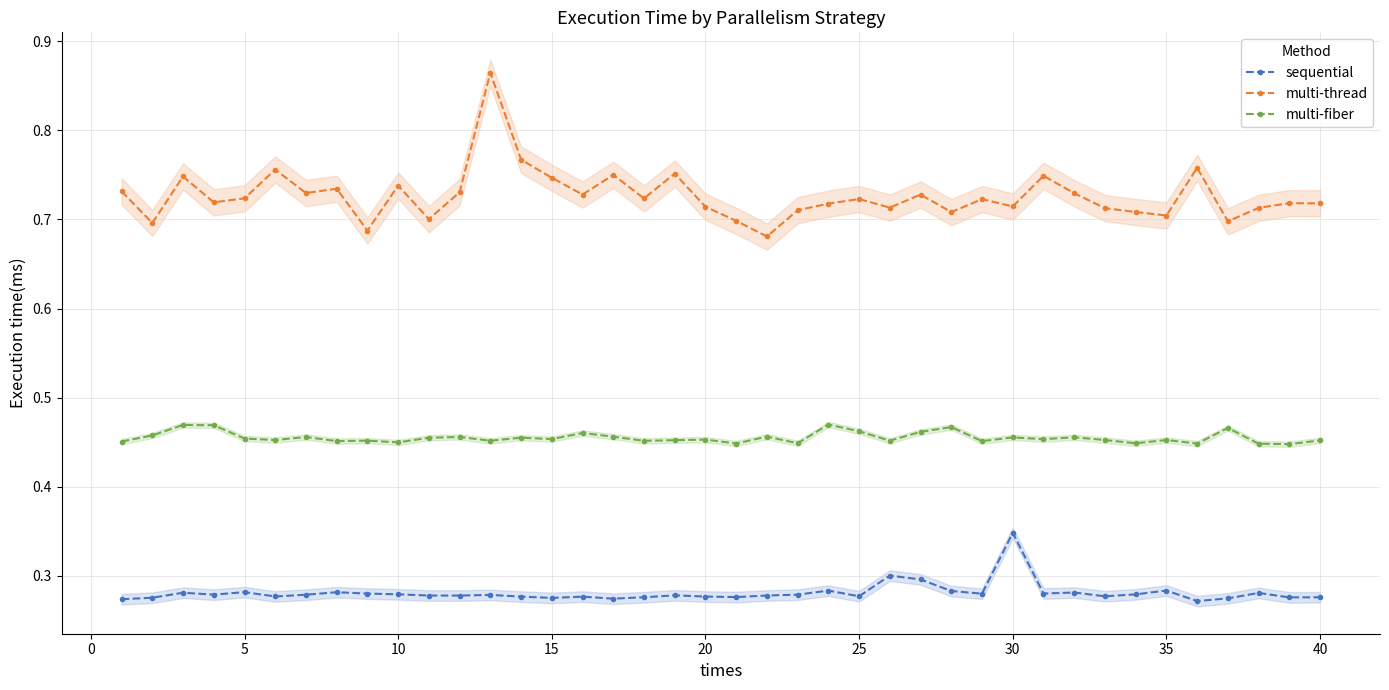

The value of multi-thread at 35 is 1.0. True or false?

False